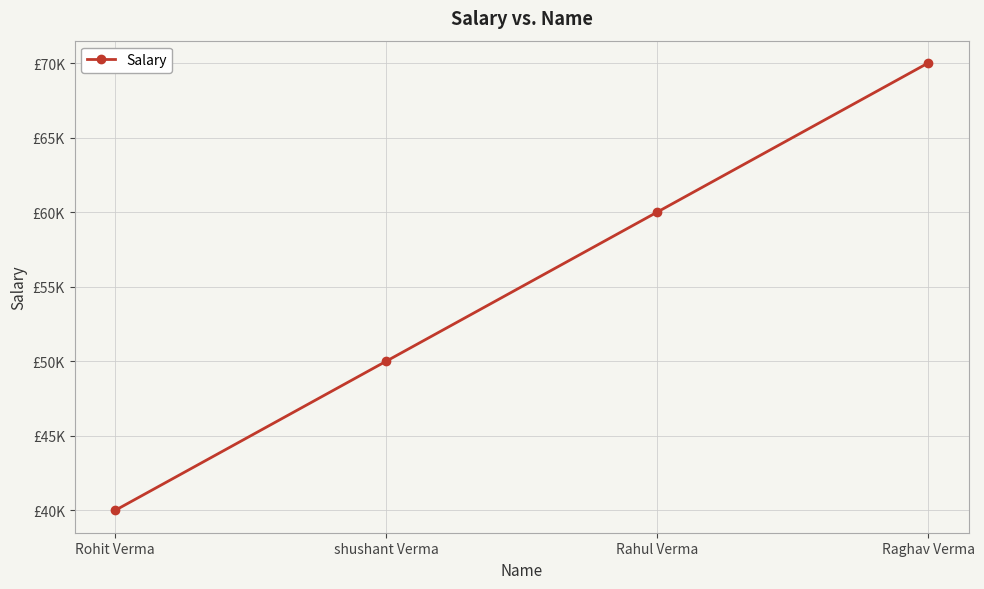

What is the difference between the maximum and minimum values?

30000